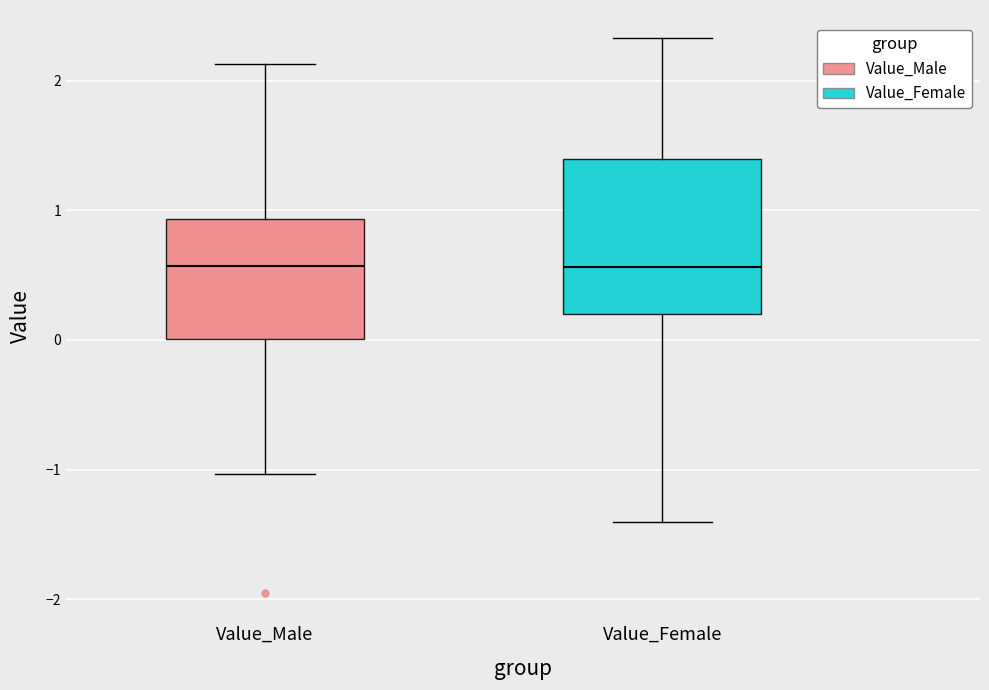

Reading left to right, transcribe this box plot: for each box, give where its median line is, the range the box spans, and where its two whiskers end, as read against the y-axis. The values are not printed on the chart, so give them approximately, as read against the axis.

Value_Male: median 0.6, box 0.0 to 0.9, whiskers -1.0 to 2.1
Value_Female: median 0.6, box 0.2 to 1.4, whiskers -1.4 to 2.3